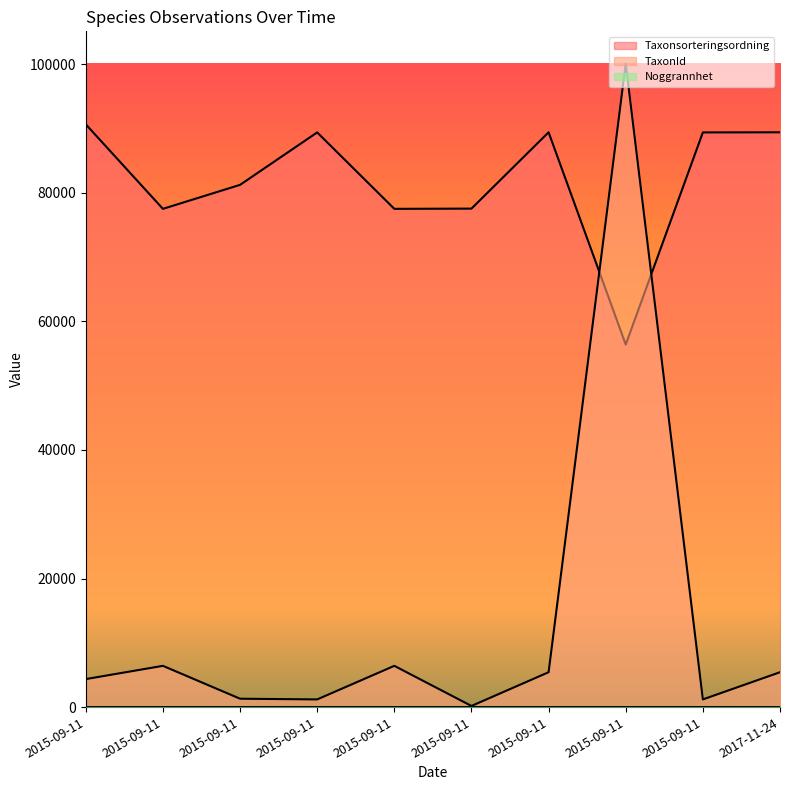

At which category does TaxonId reach its first local peak?

2015-09-11